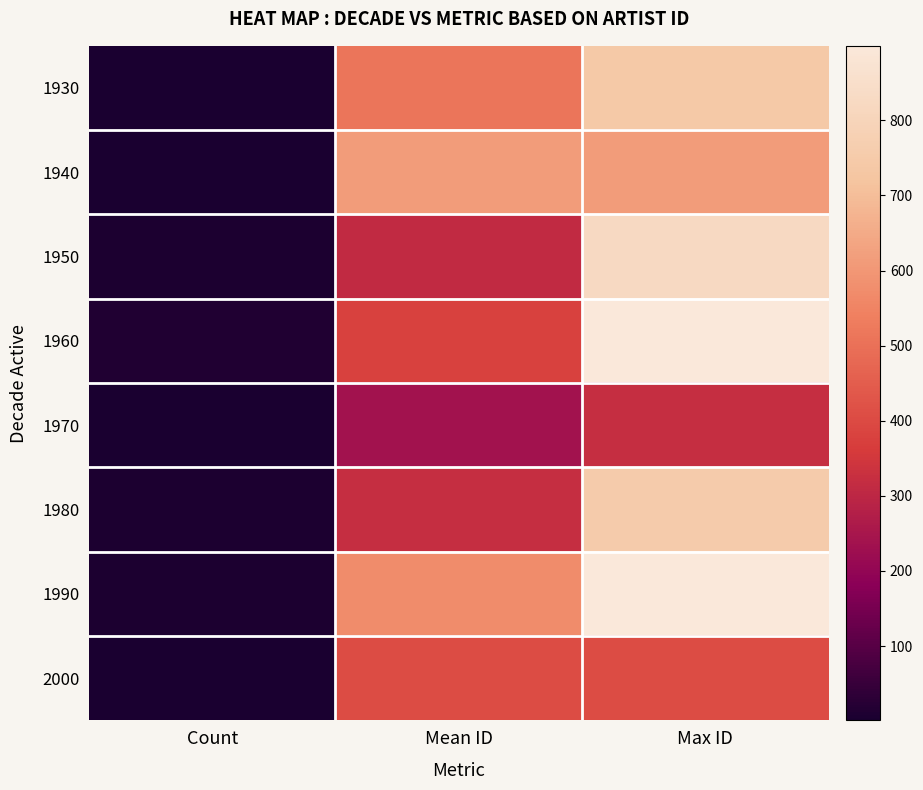

Which series has the largest total across all categories?

1990